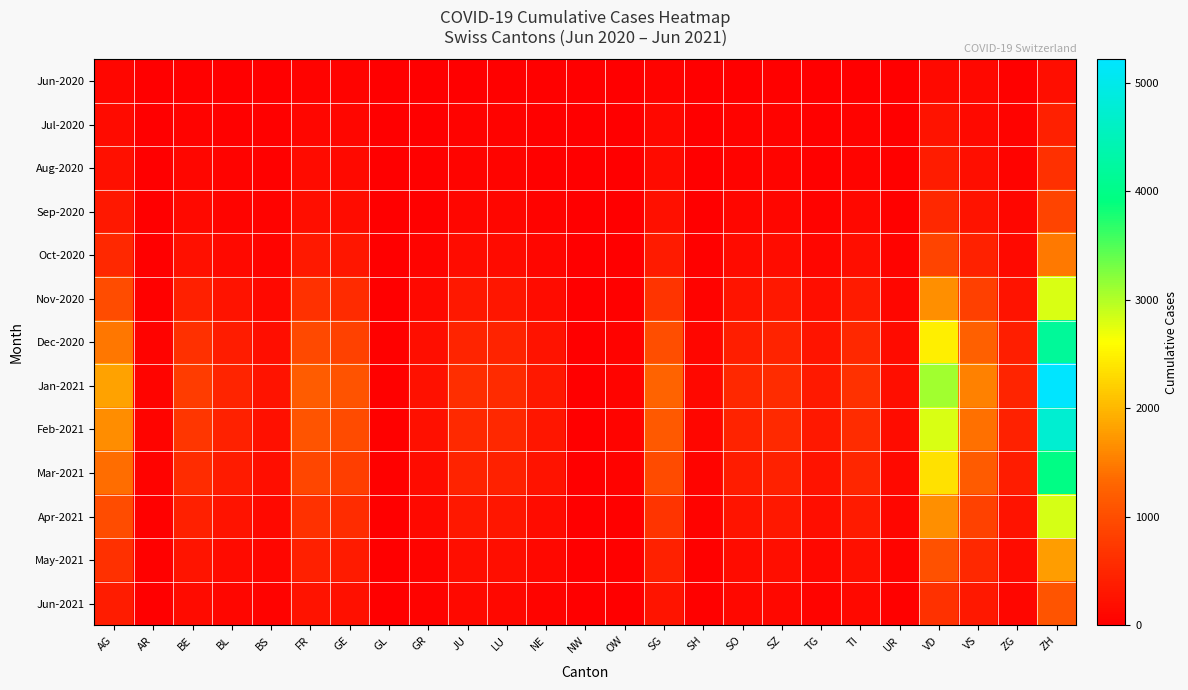

Reading left to right, list all the values displayed in this chart.

Jun-2020: AG=88	AR=0	BE=27	BL=17	BS=7	FR=61	GE=56	GL=1	GR=9	JU=12	LU=27	NE=23	NW=0	OW=1	SG=54	SH=5	SO=19	SZ=21	TG=15	TI=14	UR=4	VD=138	VS=105	ZG=23	ZH=190
Jul-2020: AG=153	AR=5	BE=59	BL=38	BS=21	FR=101	GE=92	GL=3	GR=18	JU=47	LU=46	NE=29	NW=1	OW=5	SG=104	SH=8	SO=41	SZ=49	TG=27	TI=50	UR=16	VD=252	VS=128	ZG=41	ZH=424
Aug-2020: AG=220	AR=8	BE=90	BL=55	BS=30	FR=145	GE=130	GL=4	GR=28	JU=70	LU=68	NE=40	NW=2	OW=8	SG=155	SH=12	SO=60	SZ=72	TG=40	TI=75	UR=22	VD=370	VS=185	ZG=58	ZH=620
Sep-2020: AG=310	AR=12	BE=130	BL=80	BS=42	FR=200	GE=180	GL=6	GR=40	JU=100	LU=95	NE=55	NW=3	OW=12	SG=215	SH=18	SO=85	SZ=100	TG=58	TI=110	UR=31	VD=520	VS=260	ZG=82	ZH=880
Oct-2020: AG=520	AR=20	BE=220	BL=135	BS=70	FR=340	GE=300	GL=10	GR=68	JU=170	LU=160	NE=92	NW=5	OW=20	SG=360	SH=30	SO=145	SZ=165	TG=97	TI=185	UR=52	VD=880	VS=440	ZG=138	ZH=1480
Nov-2020: AG=980	AR=38	BE=420	BL=255	BS=132	FR=645	GE=570	GL=19	GR=128	JU=320	LU=305	NE=175	NW=9	OW=38	SG=685	SH=57	SO=275	SZ=315	TG=185	TI=350	UR=99	VD=1670	VS=835	ZG=262	ZH=2810
Dec-2020: AG=1450	AR=56	BE=620	BL=378	BS=196	FR=955	GE=845	GL=28	GR=190	JU=473	LU=450	NE=260	NW=14	OW=56	SG=1015	SH=84	SO=406	SZ=466	TG=274	TI=518	UR=146	VD=2470	VS=1235	ZG=388	ZH=4160
Jan-2021: AG=1820	AR=70	BE=778	BL=474	BS=246	FR=1198	GE=1060	GL=35	GR=238	JU=593	LU=565	NE=326	NW=17	OW=70	SG=1273	SH=106	SO=510	SZ=585	TG=344	TI=650	UR=184	VD=3098	VS=1549	ZG=487	ZH=5218
Feb-2021: AG=1650	AR=64	BE=705	BL=430	BS=223	FR=1086	GE=961	GL=32	GR=216	JU=537	LU=512	NE=295	NW=16	OW=63	SG=1154	SH=96	SO=462	SZ=530	TG=312	TI=589	UR=166	VD=2808	VS=1404	ZG=441	ZH=4730
Mar-2021: AG=1380	AR=53	BE=590	BL=360	BS=187	FR=909	GE=805	GL=27	GR=181	JU=450	LU=429	NE=247	NW=13	OW=53	SG=966	SH=80	SO=387	SZ=444	TG=261	TI=493	UR=139	VD=2350	VS=1175	ZG=369	ZH=3960
Apr-2021: AG=980	AR=38	BE=419	BL=256	BS=133	FR=646	GE=572	GL=19	GR=128	JU=320	LU=305	NE=175	NW=9	OW=38	SG=686	SH=57	SO=275	SZ=316	TG=186	TI=351	UR=99	VD=1671	VS=836	ZG=263	ZH=2813
May-2021: AG=620	AR=24	BE=265	BL=162	BS=84	FR=409	GE=362	GL=12	GR=81	JU=202	LU=193	NE=111	NW=6	OW=24	SG=434	SH=36	SO=174	SZ=200	TG=118	TI=222	UR=63	VD=1057	VS=529	ZG=166	ZH=1780
Jun-2021: AG=380	AR=15	BE=162	BL=99	BS=51	FR=250	GE=221	GL=7	GR=50	JU=124	LU=118	NE=68	NW=3	OW=15	SG=265	SH=22	SO=106	SZ=122	TG=72	TI=136	UR=38	VD=647	VS=323	ZG=101	ZH=1089